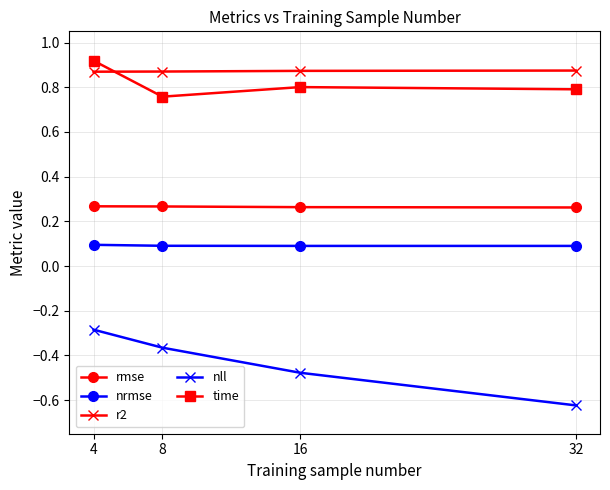

True or false: time and nrmse intersect in this chart.

False